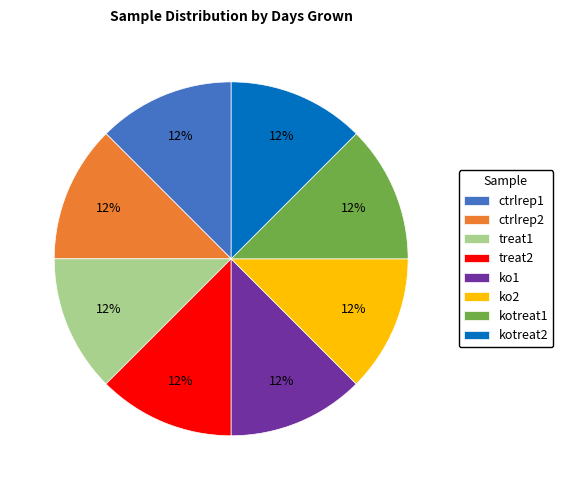

Combined, do ctrlrep1 and treat1 account for over 50%?

No